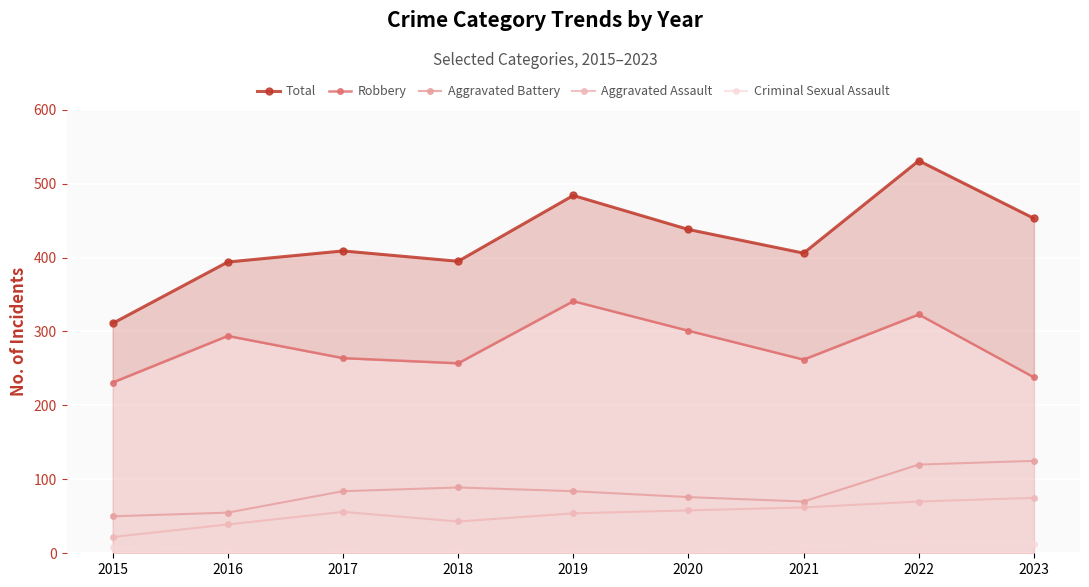

The Aggravated Battery series shows 23 at 2020. True or false?

False